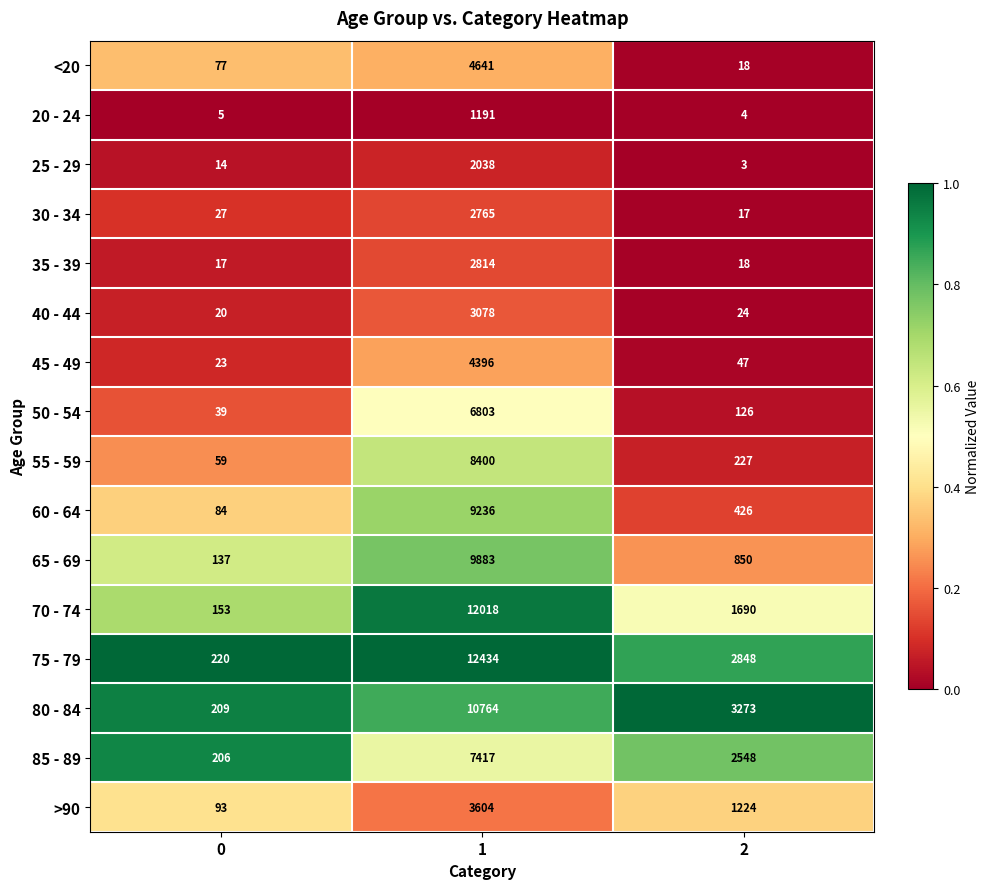

Read the 50 - 54 value at 0.

39